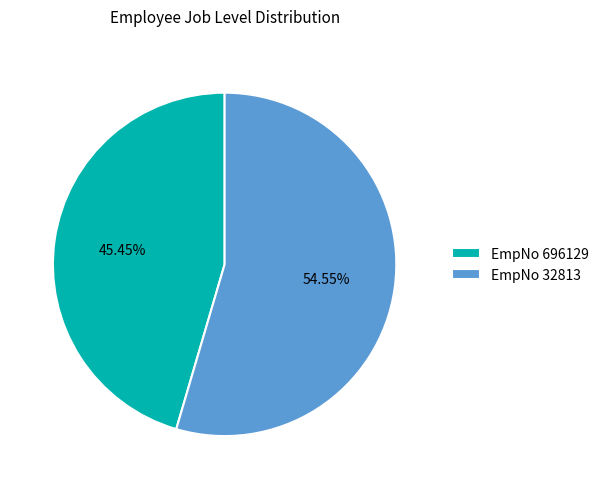

Which category has the smallest portion of the pie?

EmpNo 696129